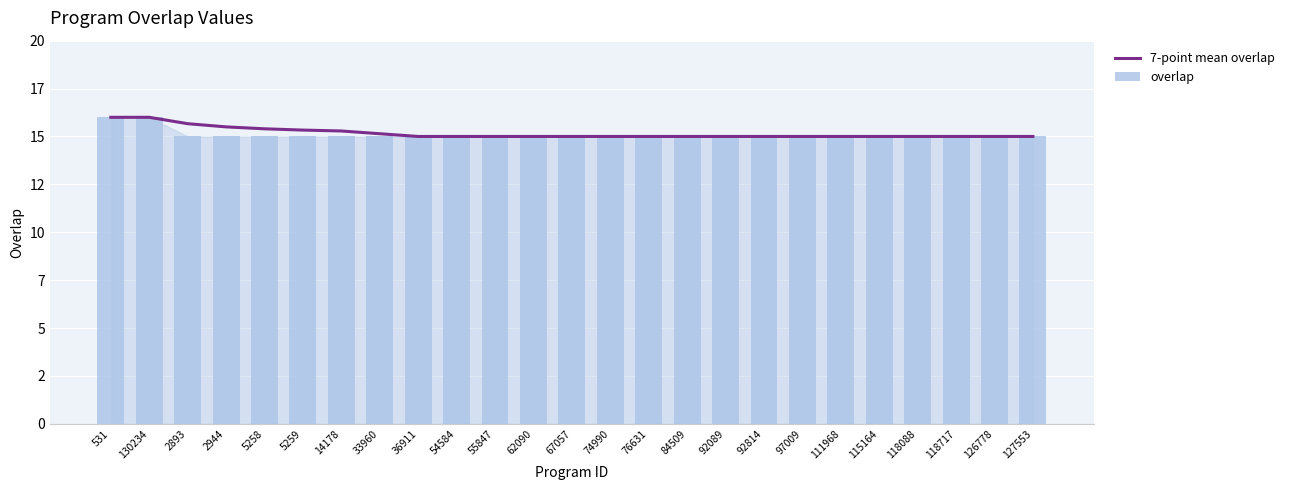

At 127553, list the series in order from largest to smallest.

7-point mean overlap, overlap